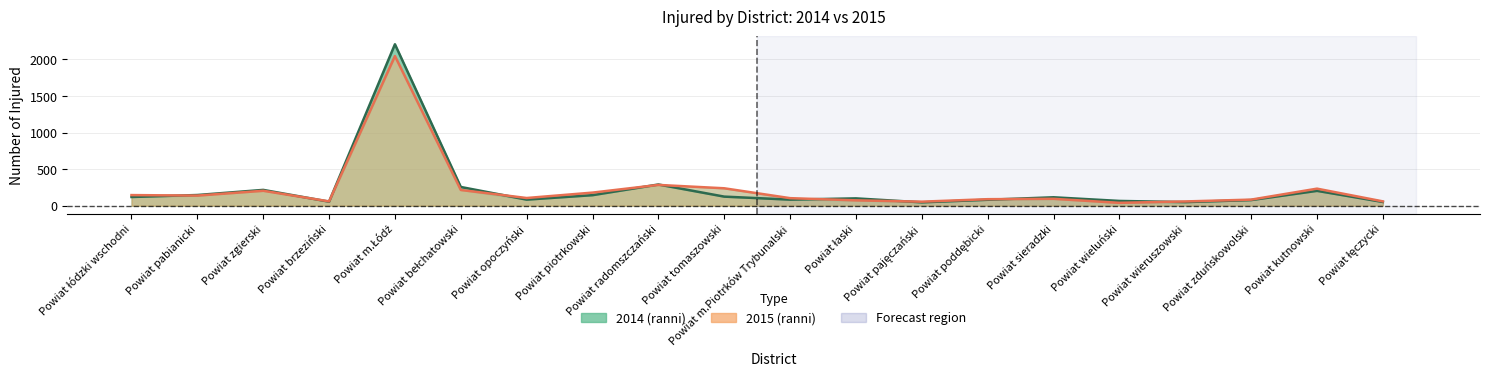

Where do 2014 and 2015 first cross each other?

Powiat łódzki wschodni and Powiat pabianicki